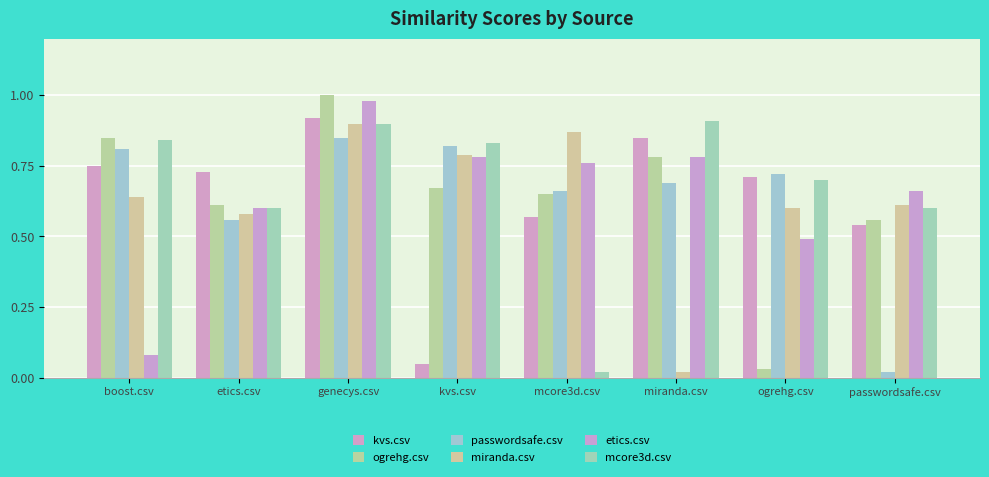

Count the number of categories in the chart.

8